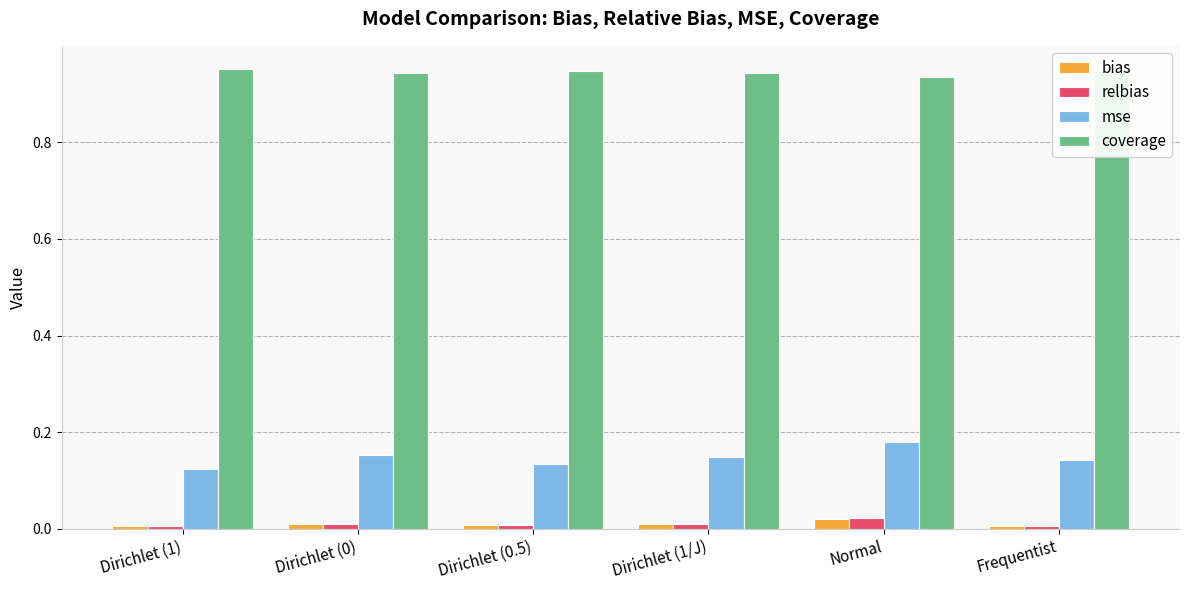

Which category has the highest value in the mse series?

Normal